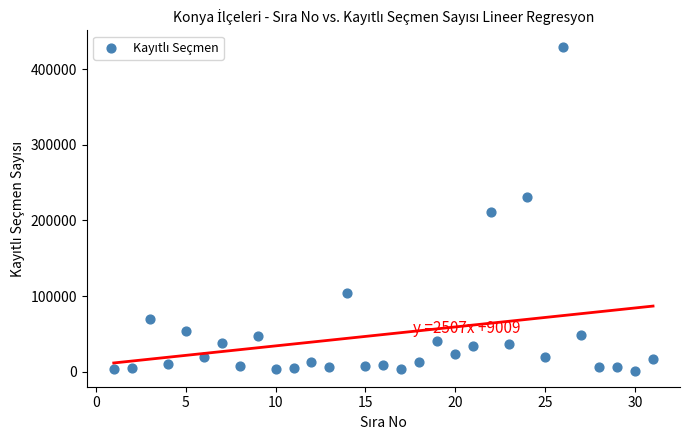

What is the range of X values (max minus min)?

30